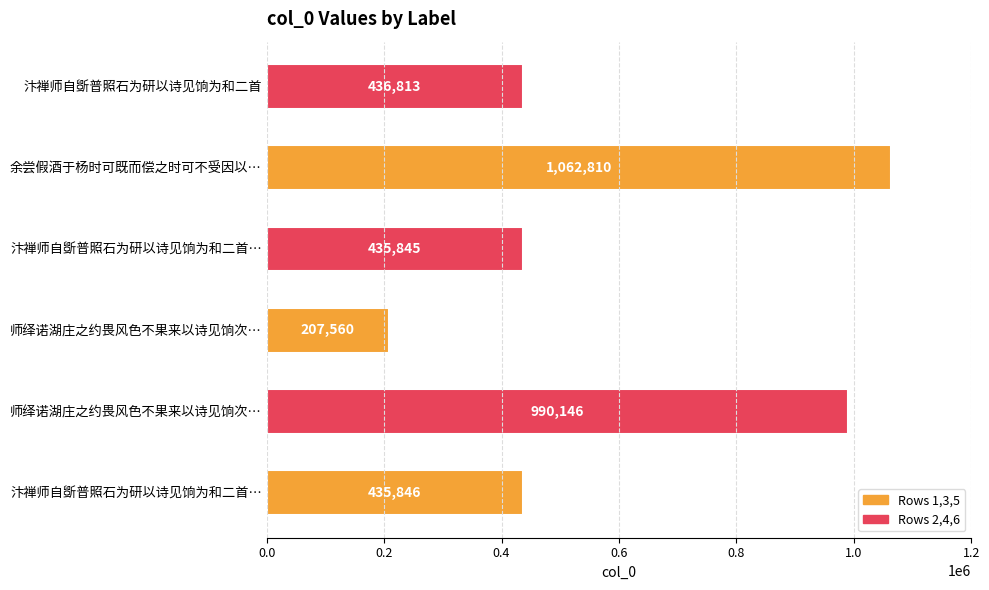

Where is the data nearest to the value 635185?

汴禅师自斲普照石为研以诗见饷为和二首